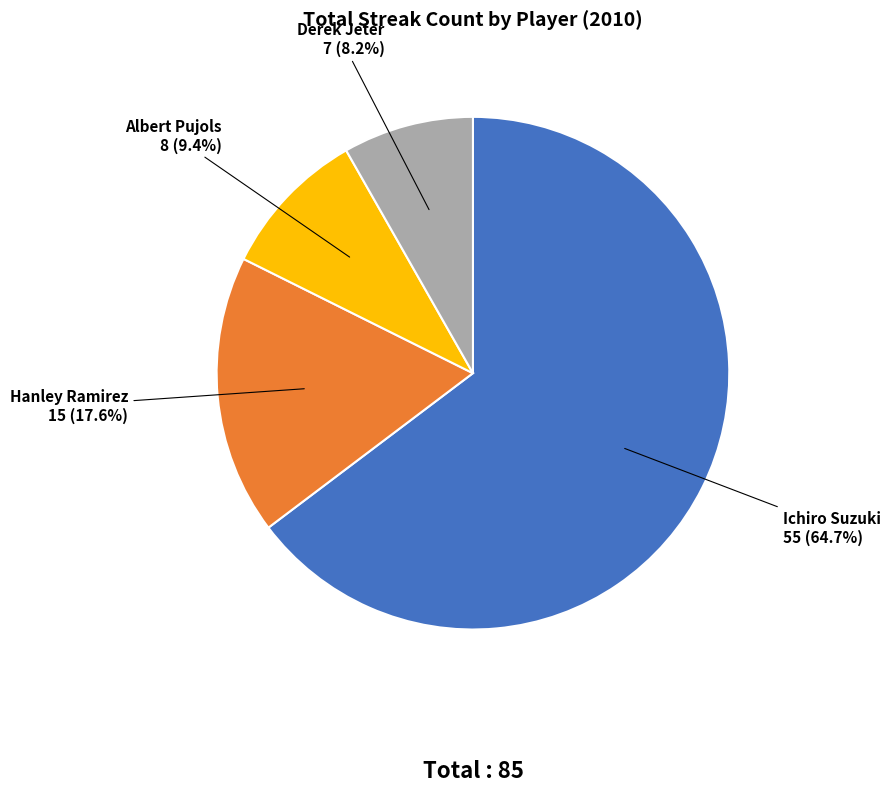

Does any single category account for the majority?

Yes